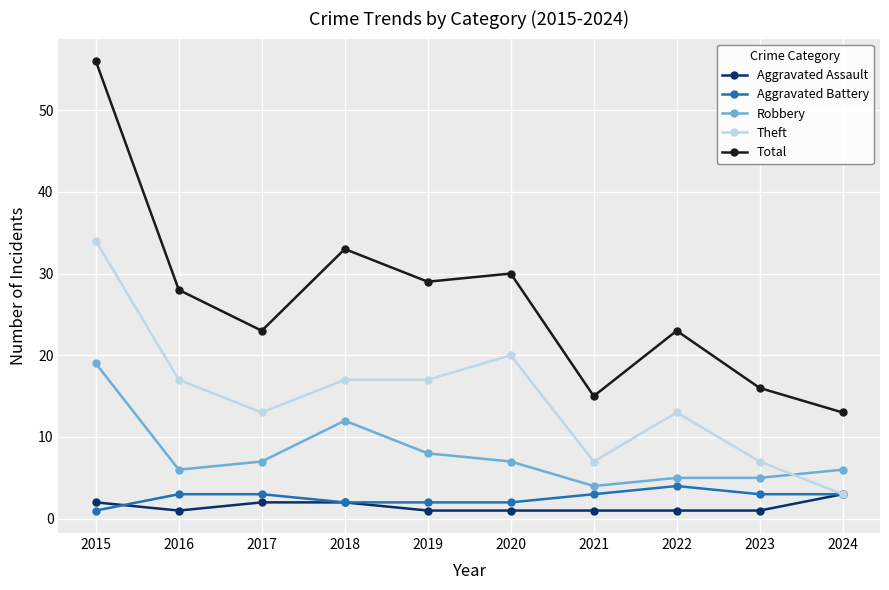

Which series has the largest total across all categories?

Total